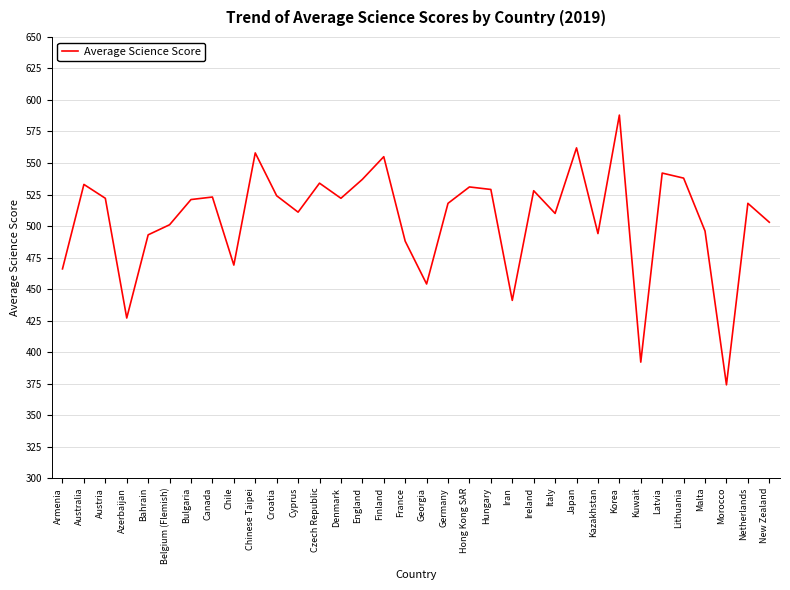

What position from the right is Italy?

11